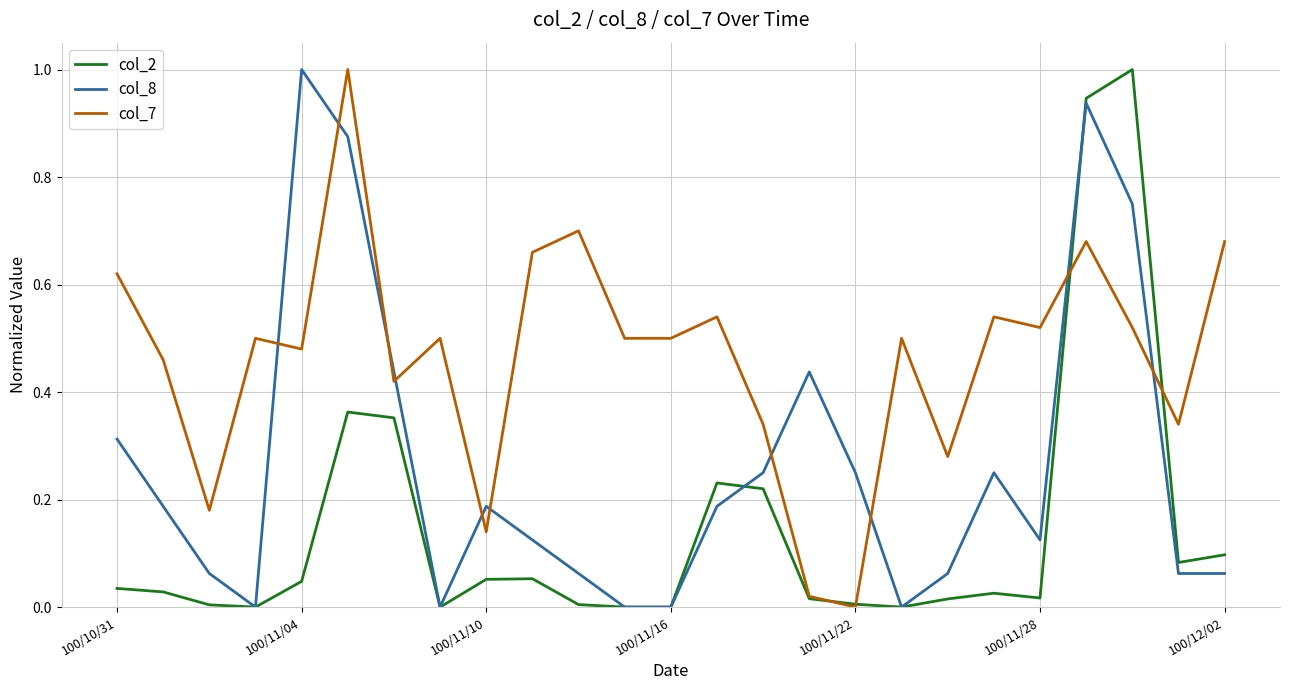

Which series has the largest total across all categories?

col_7